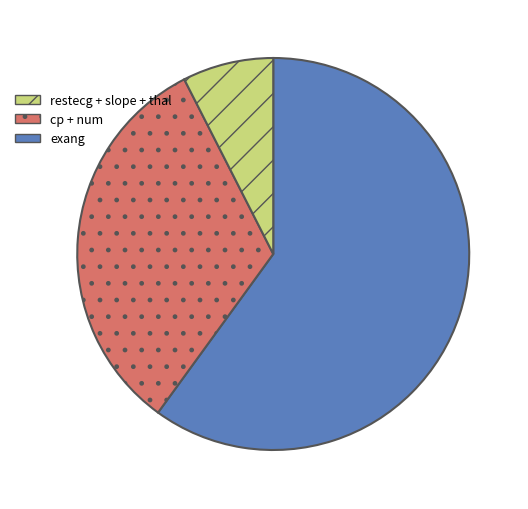

How many segments does this pie chart have?

3